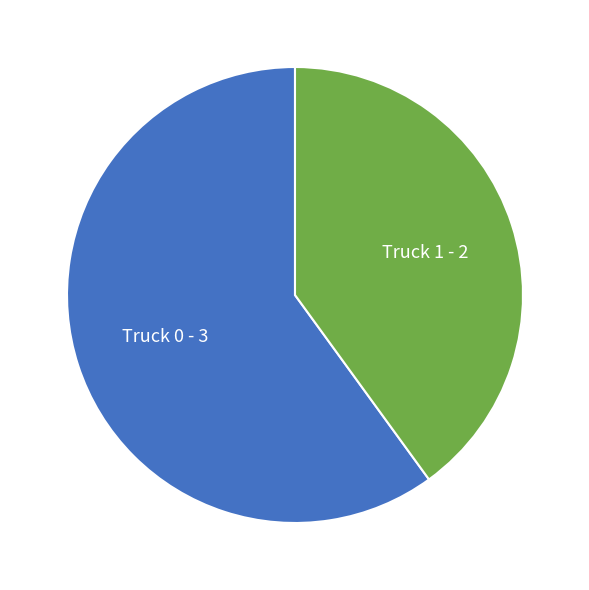

Is there any slice that represents more than half of the pie?

Yes